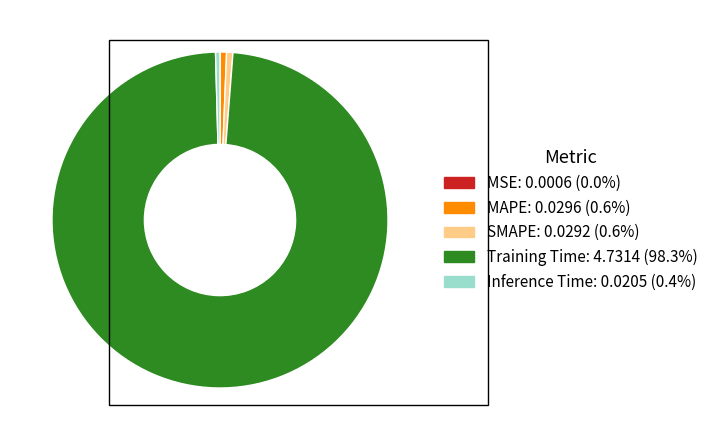

Which slice is the largest?

Training Time